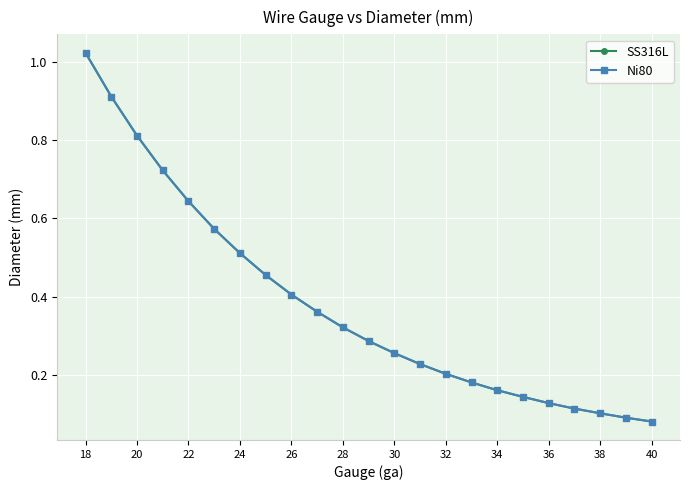

What is the maximum value shown in the chart?

1.0